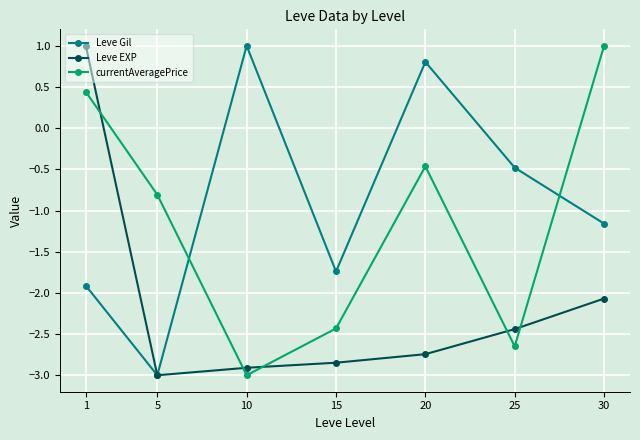

Between which two adjacent categories do currentAveragePrice and Leve EXP first intersect?

1 and 5